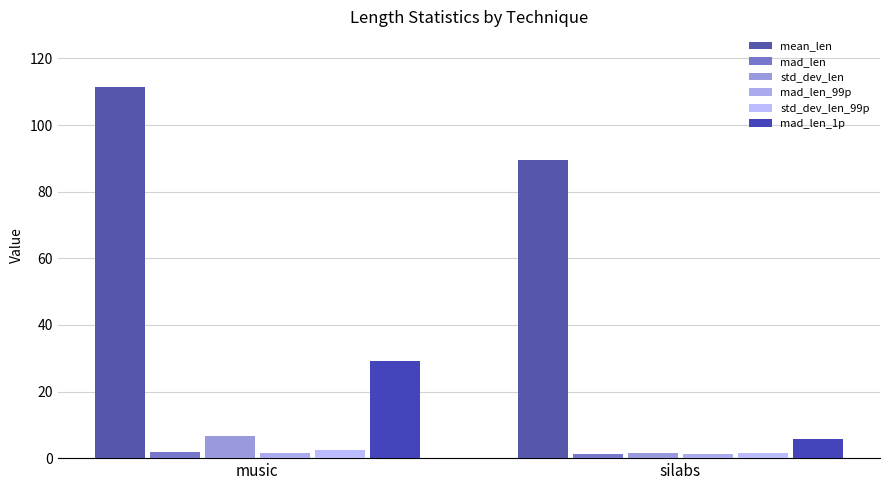

What is the average value of the mean_len series?

100.5